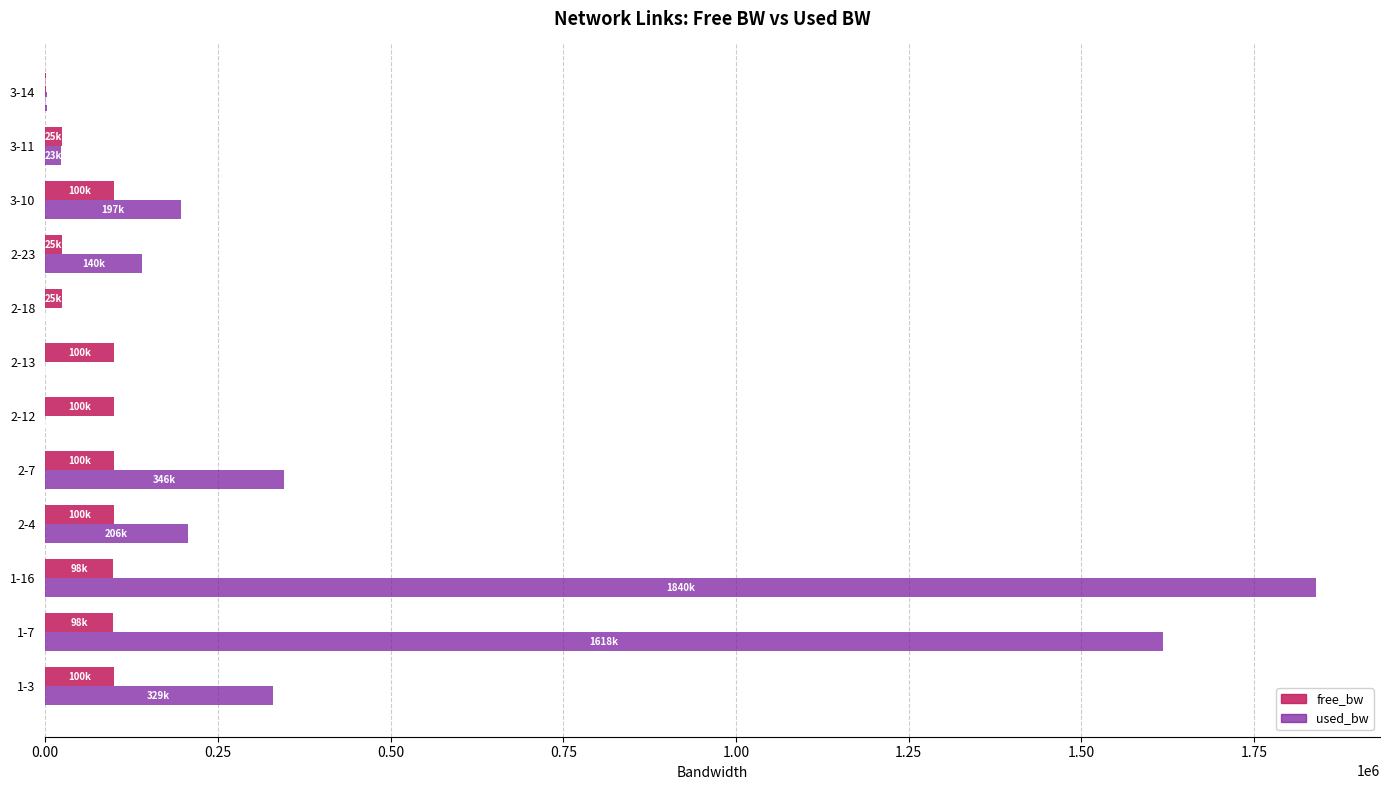

At which category is the sum across all series the highest?

1-16